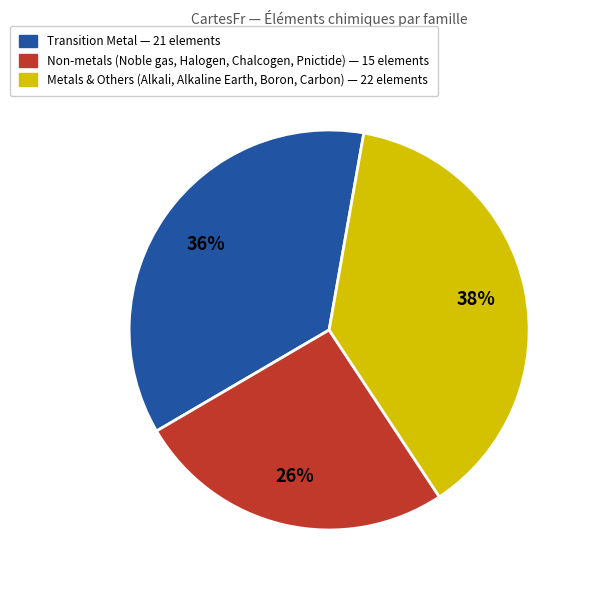

Does any single category account for the majority?

No